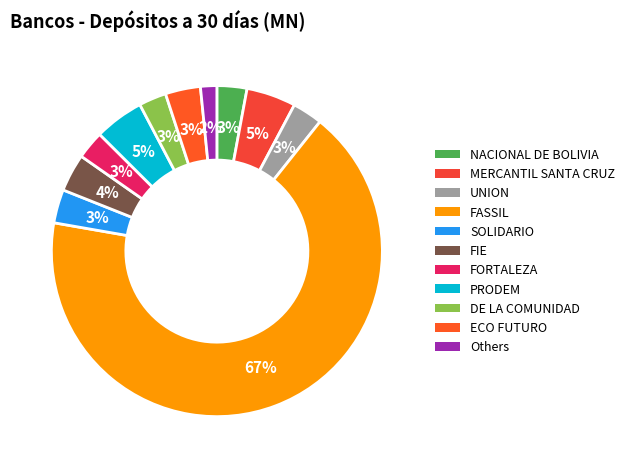

What is the largest slice in the pie chart?

FASSIL